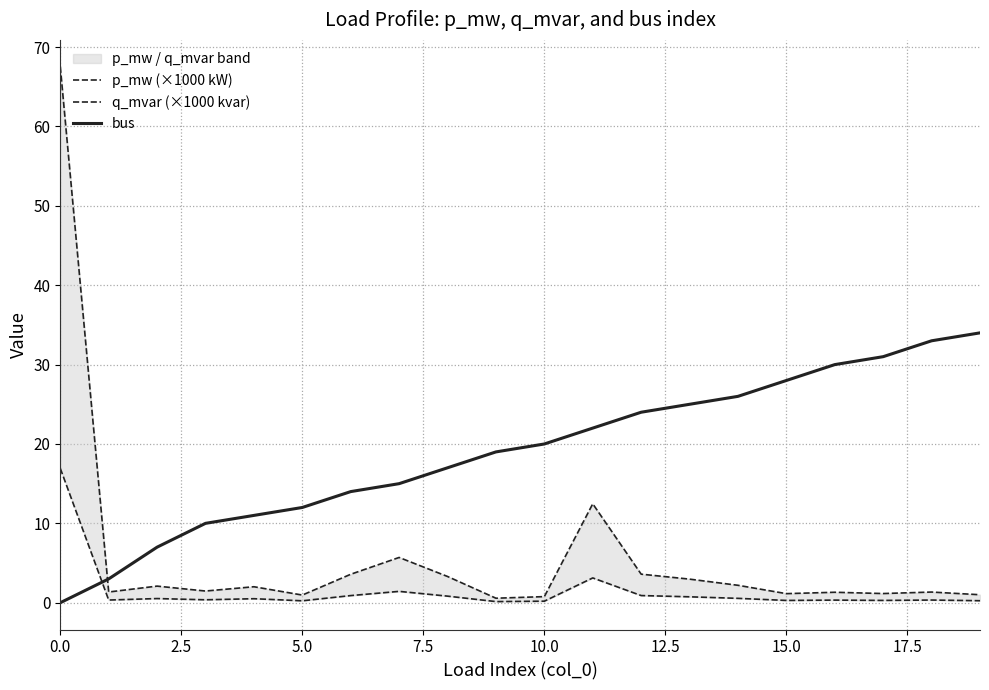

Between 19 and 16, which is larger?

16